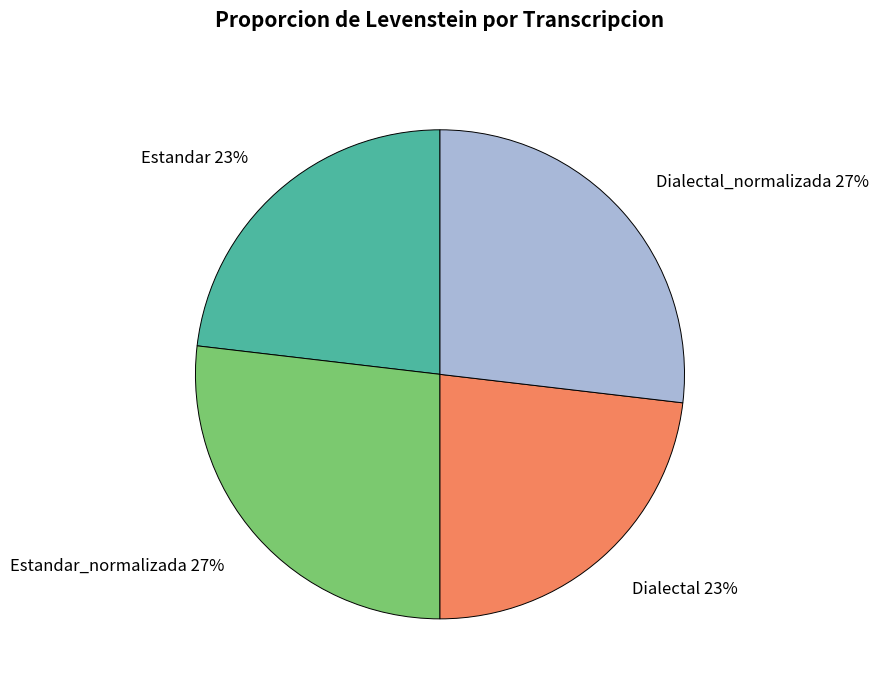

To the nearest percent, what is the difference between the largest and smallest slice percentages?

4%